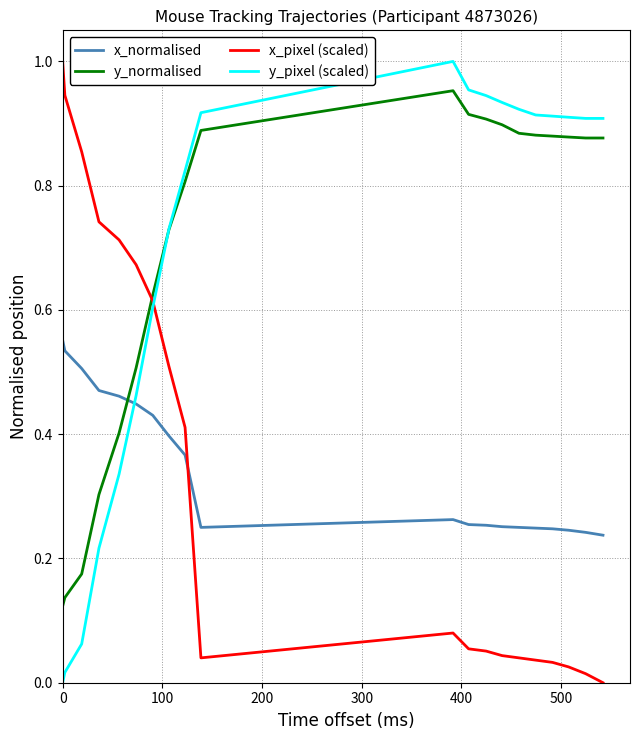

How many intersections are there between y_pixel (scaled) and x_normalised?

1